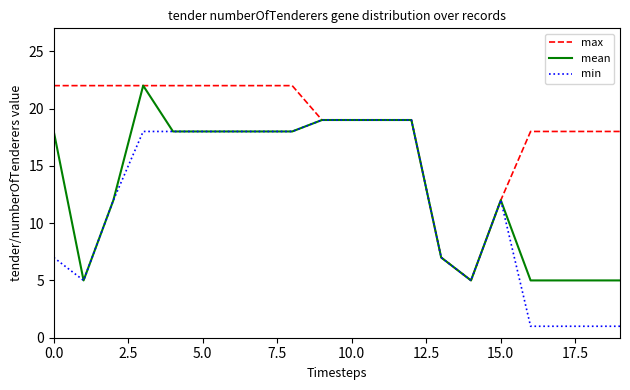

Rank the series by their average value, from highest to lowest.

max, mean, min